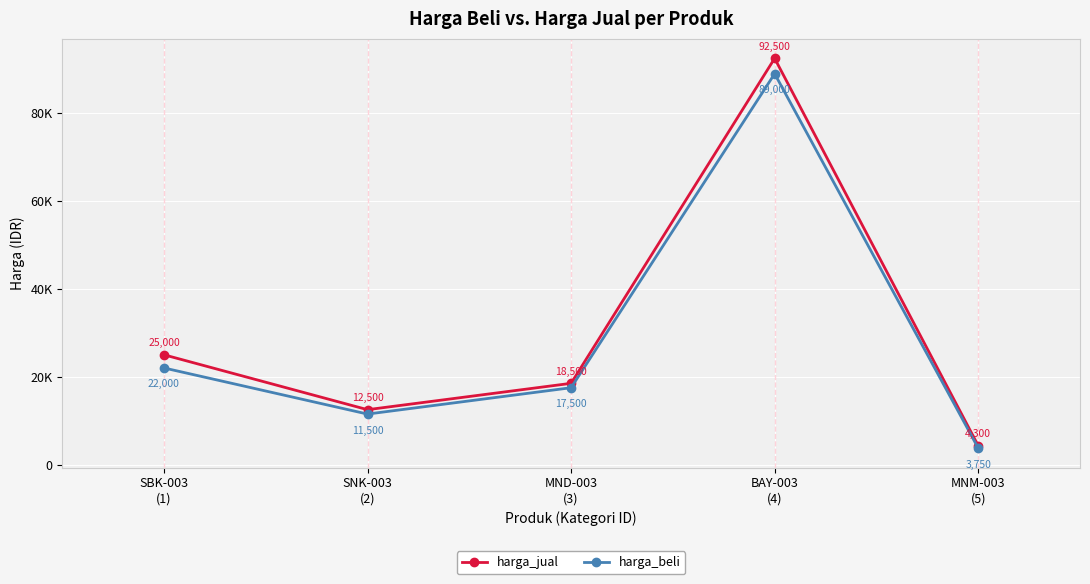

True or false: harga_jual and harga_beli intersect in this chart.

False